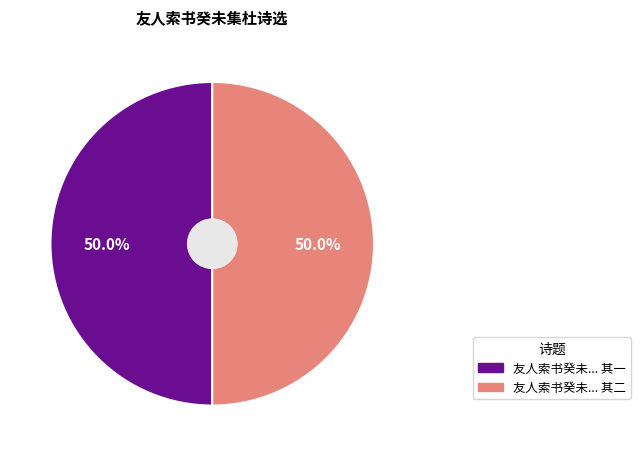

Count the number of slices in the pie.

2